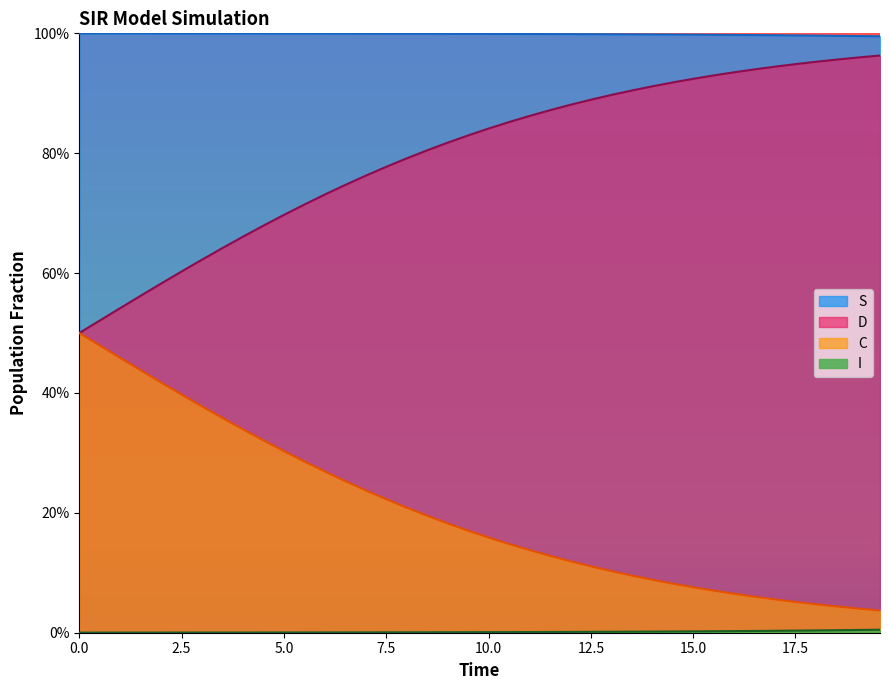

True or false: D and I cross at least once.

False